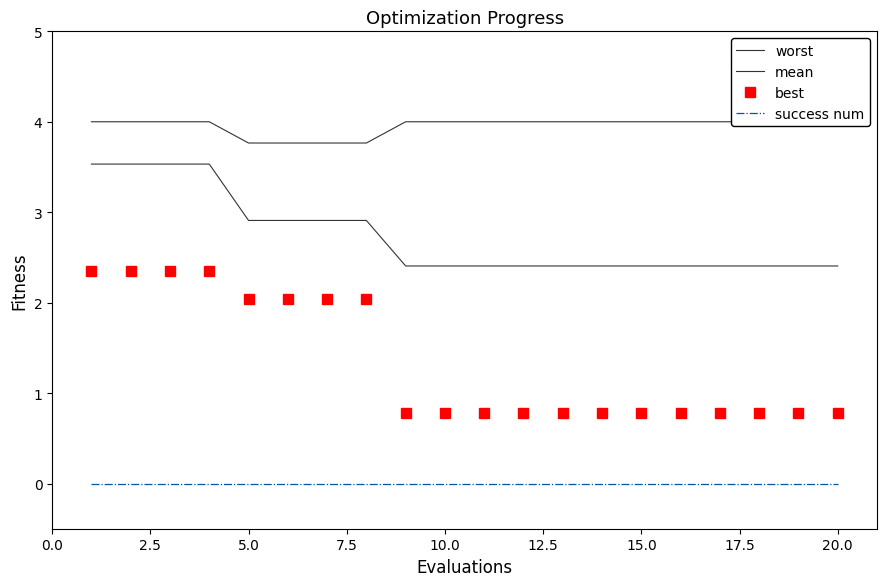

Reading left to right, what are all the values shown in this chart?

worst: 4.0	4.0	4.0	4.0	3.8	3.8	3.8	3.8	4.0	4.0	4.0	4.0	4.0	4.0	4.0	4.0	4.0	4.0	4.0	4.0
mean: 3.5	3.5	3.5	3.5	2.9	2.9	2.9	2.9	2.4	2.4	2.4	2.4	2.4	2.4	2.4	2.4	2.4	2.4	2.4	2.4
best: 2.3	2.3	2.3	2.3	2.0	2.0	2.0	2.0	0.8	0.8	0.8	0.8	0.8	0.8	0.8	0.8	0.8	0.8	0.8	0.8
success num: 0.0	0.0	0.0	0.0	0.0	0.0	0.0	0.0	0.0	0.0	0.0	0.0	0.0	0.0	0.0	0.0	0.0	0.0	0.0	0.0